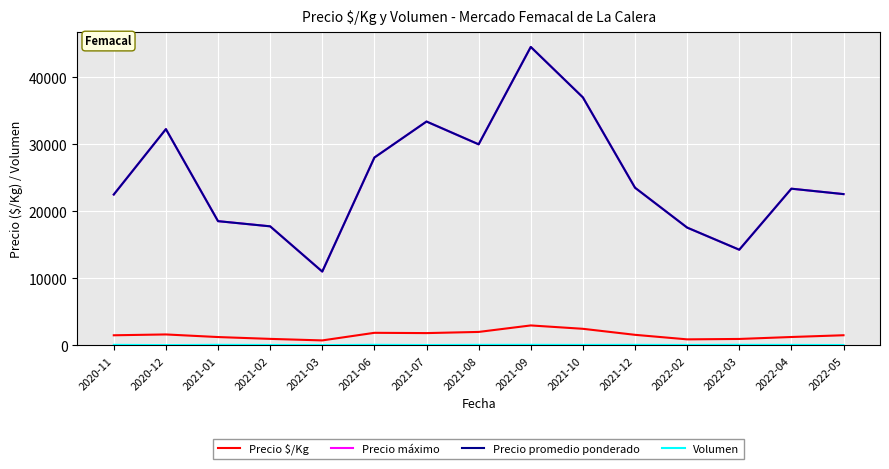

At which category does Precio máximo reach its first local valley?

2021-03